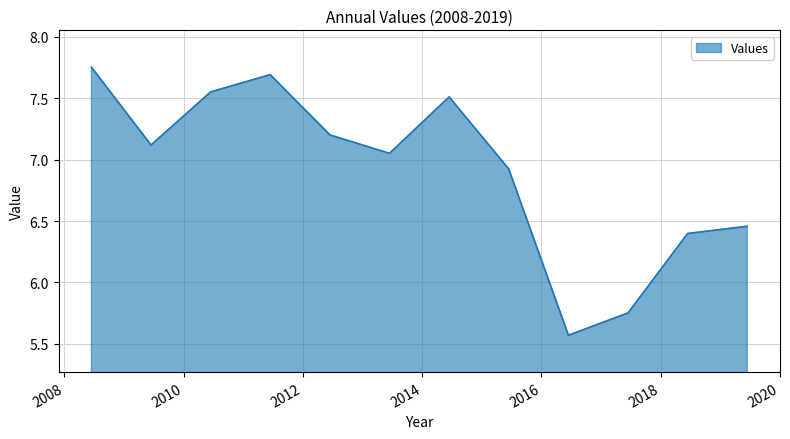

What is the difference between the maximum and minimum values?

2.2